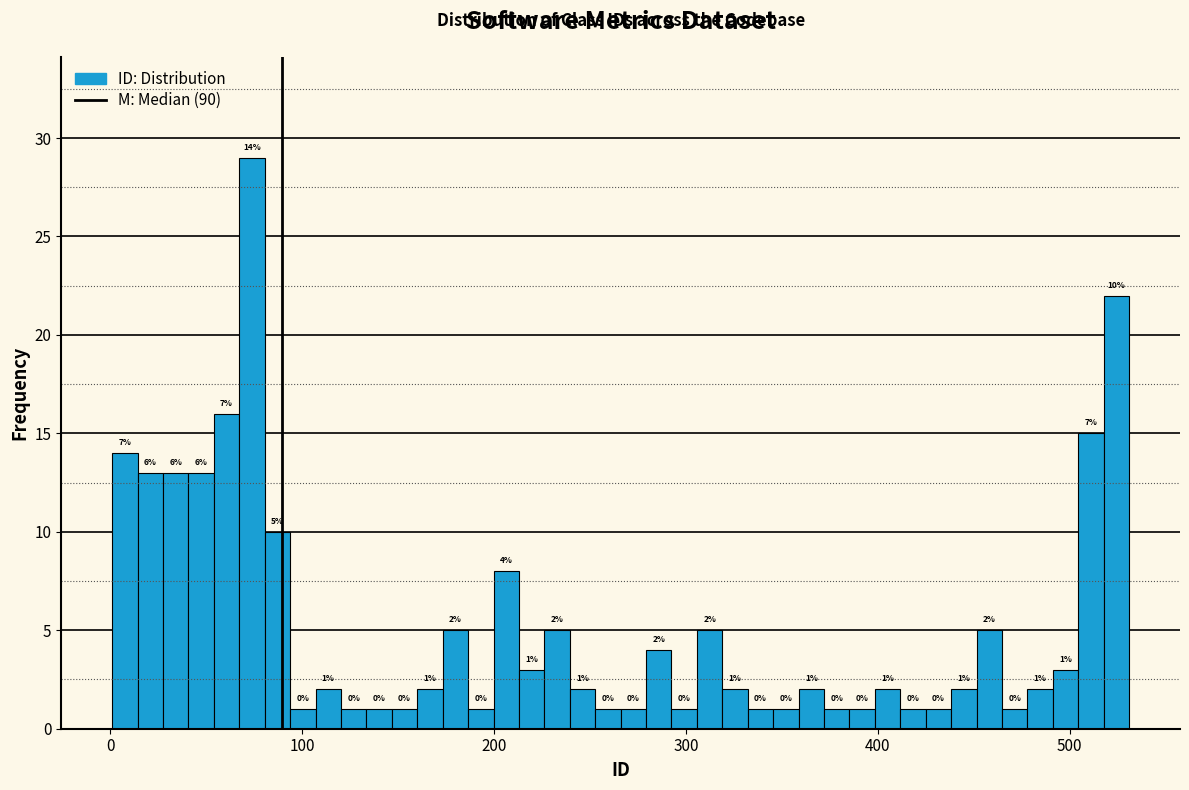

Around what value on the x-axis is the tallest bar? Give the approximate position of its centre, as read against the axis.

70